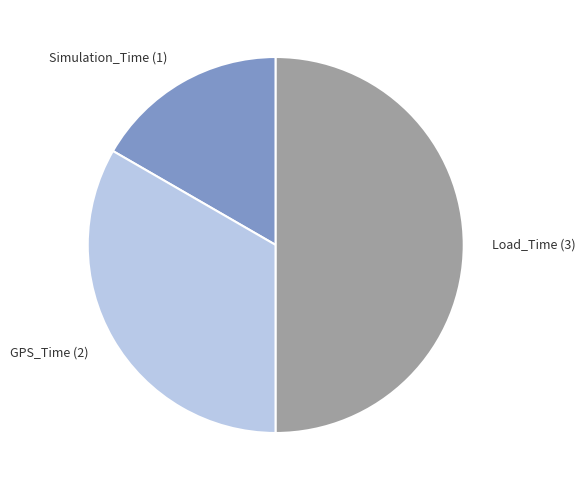

Count the number of slices in the pie.

3